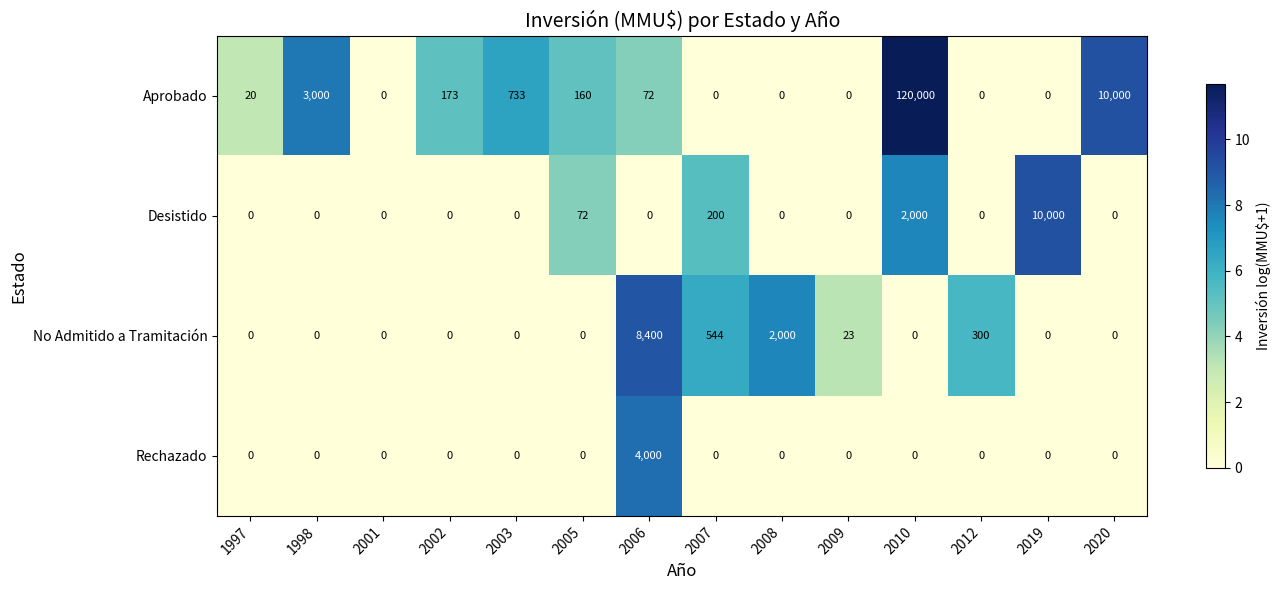

True or false: Desistido has a value of 2807 at 2010.

False